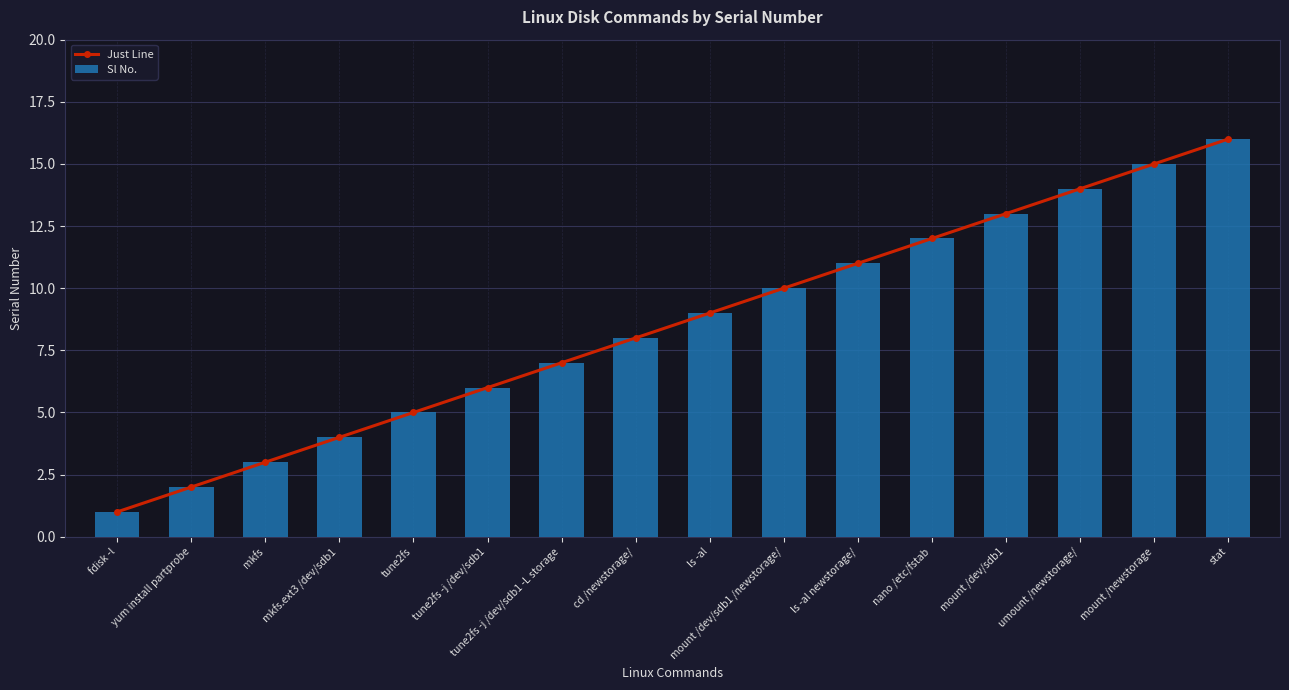

Is it true that Sl No. equals 10 at tune2fs -j /dev/sdb1 -L storage?

False